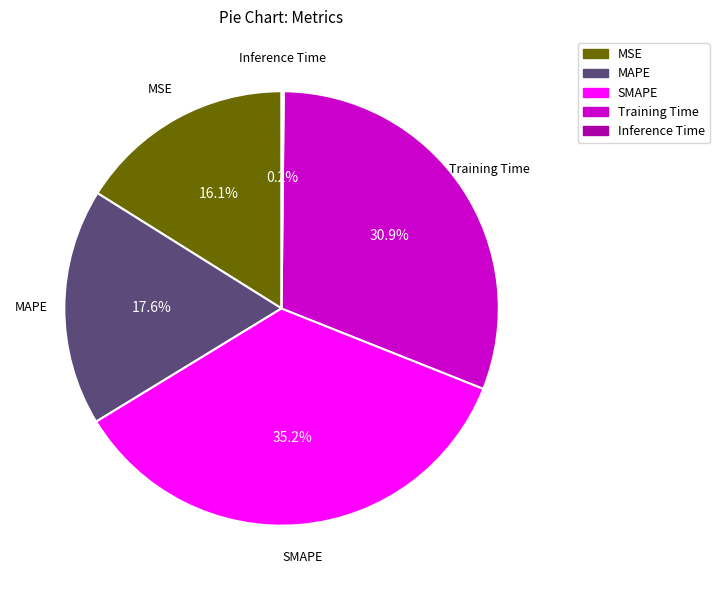

Which slice is the largest?

SMAPE